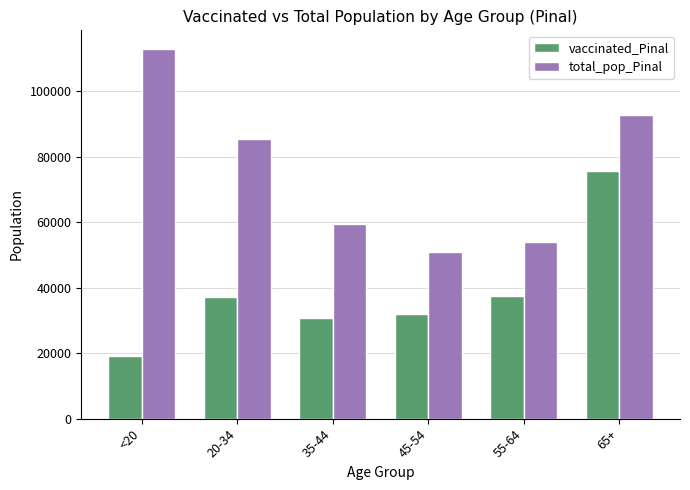

What is the spread (max minus min) of values at 55-64?

16648